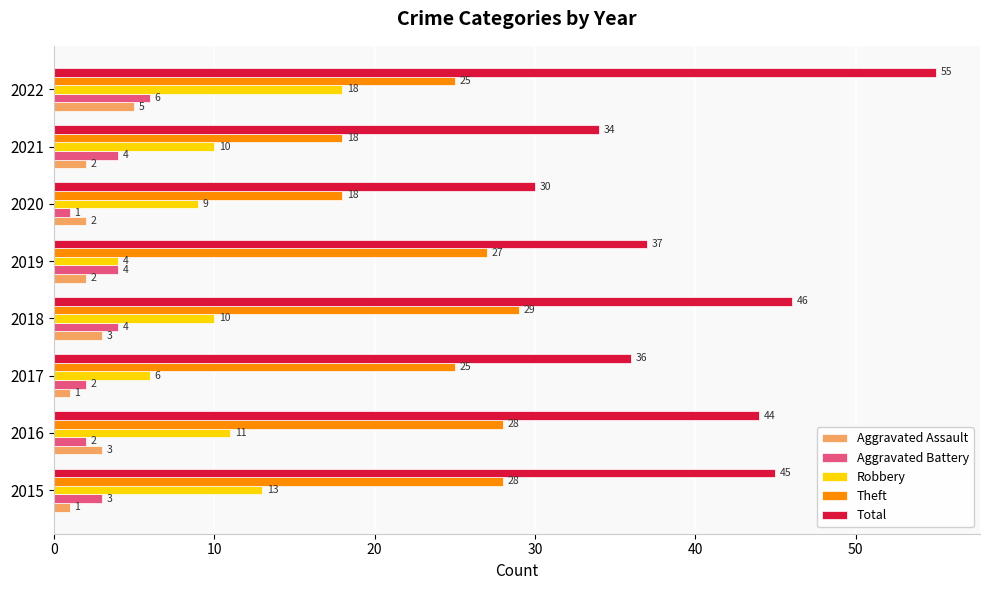

What is the highest value of the Aggravated Battery series?

6